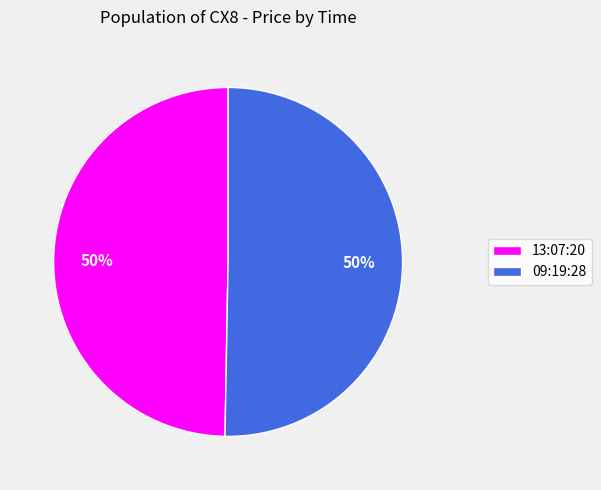

To the nearest percent, what is the average slice percentage?

50%